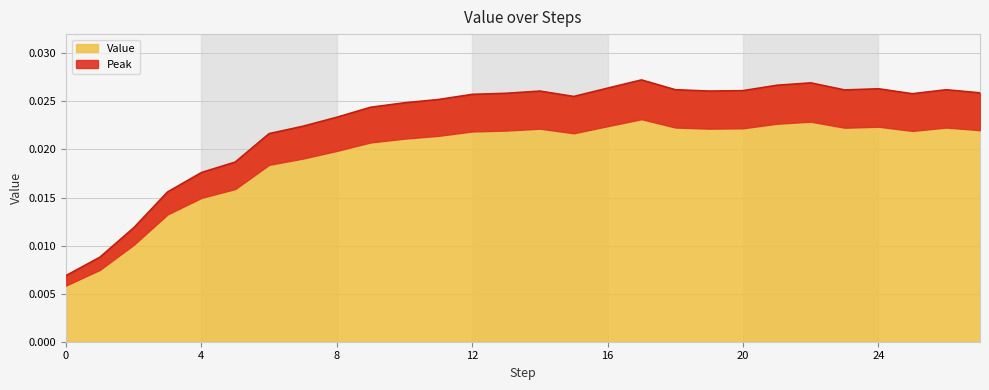

At which category does the data reach its first local peak?

14